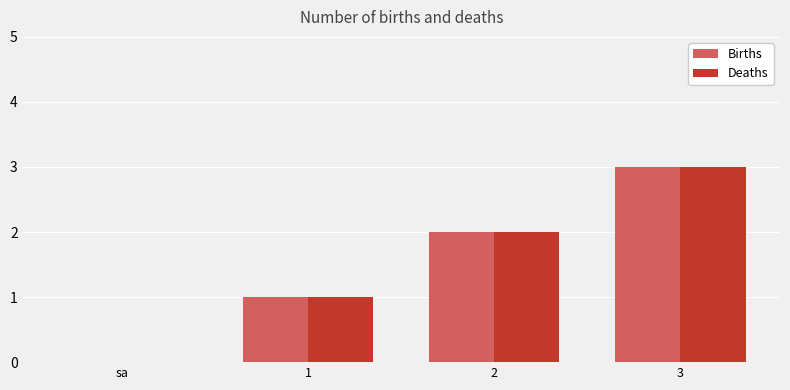

True or false: Deaths has a value of 1 at 2.

False